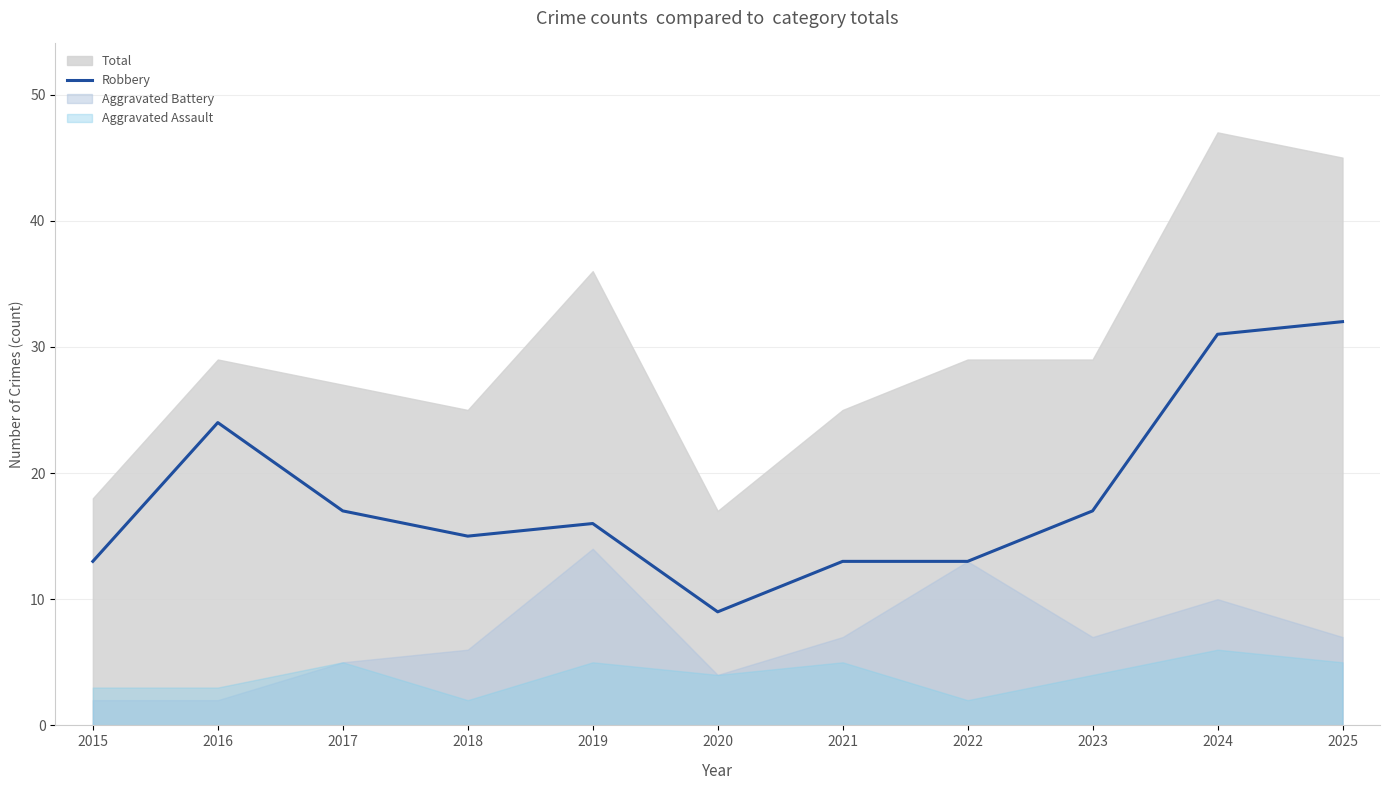

Is it true that Robbery equals 24 at 2017?

False